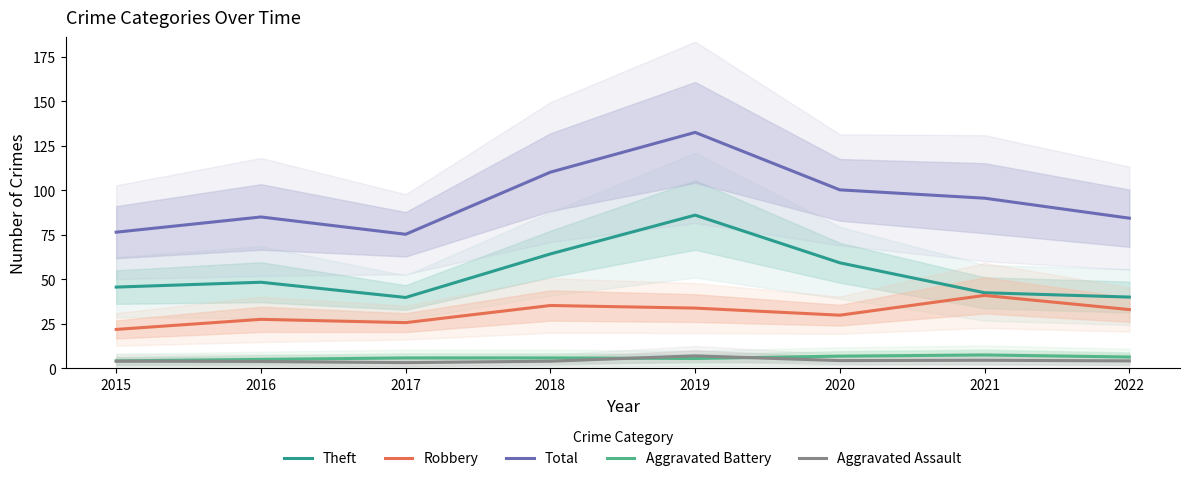

Rank the series by their maximum value, from highest to lowest.

Total, Theft, Robbery, Aggravated Battery, Aggravated Assault